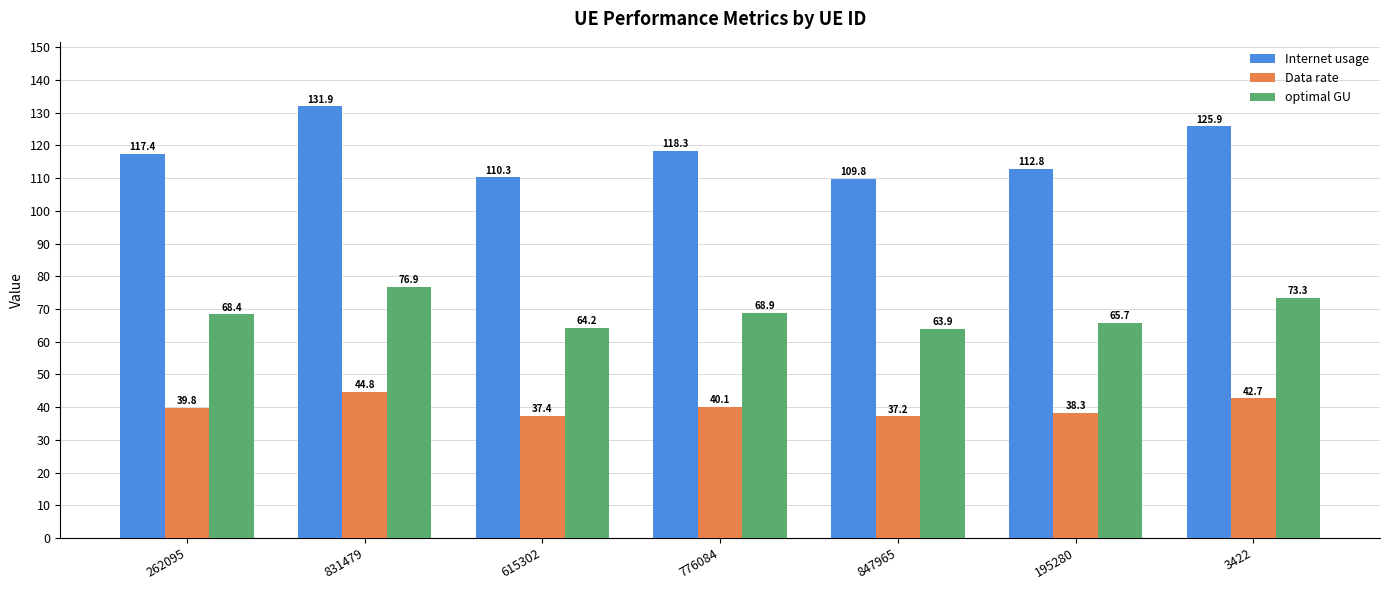

Reading left to right, transcribe all the data shown in this chart.

Internet usage: 262095=117.4	831479=131.9	615302=110.3	776084=118.3	847965=109.8	195280=112.8	3422=125.9
Data rate: 262095=39.8	831479=44.8	615302=37.4	776084=40.1	847965=37.2	195280=38.3	3422=42.7
optimal GU: 262095=68.4	831479=76.9	615302=64.2	776084=68.9	847965=63.9	195280=65.7	3422=73.3